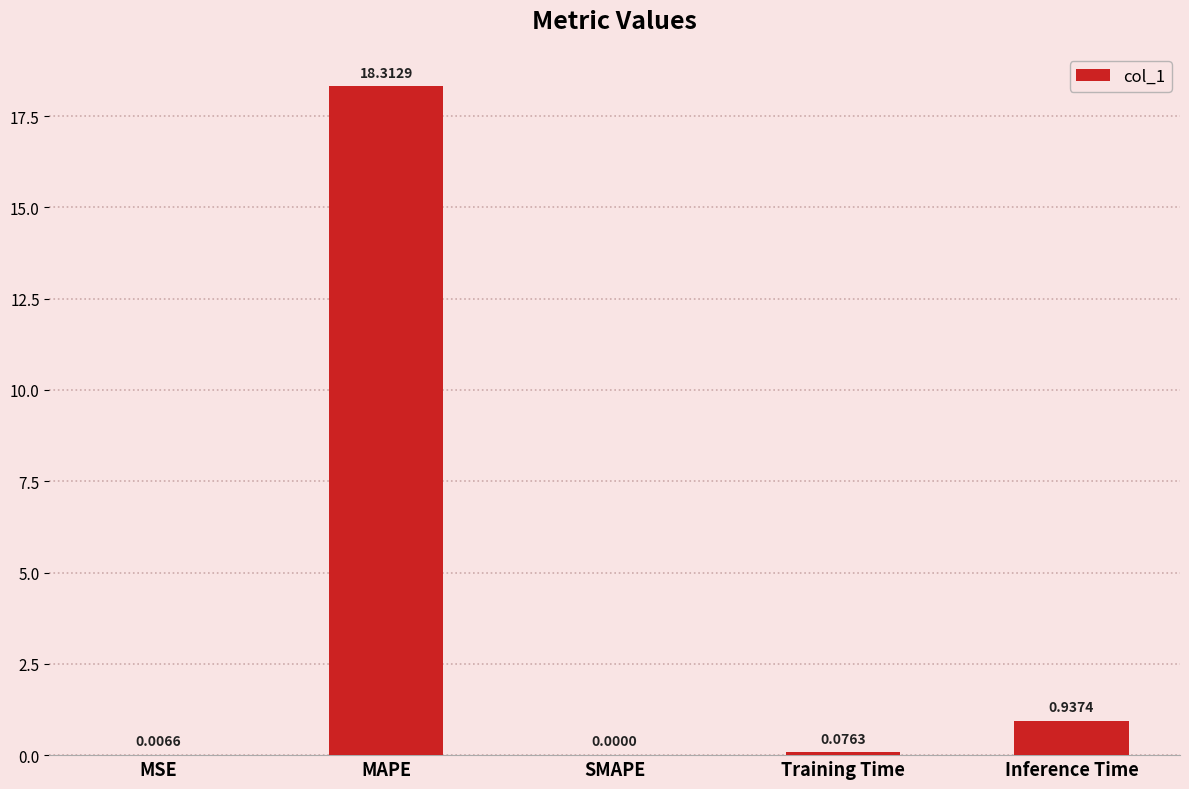

At which label is the value closest to 9?

Inference Time